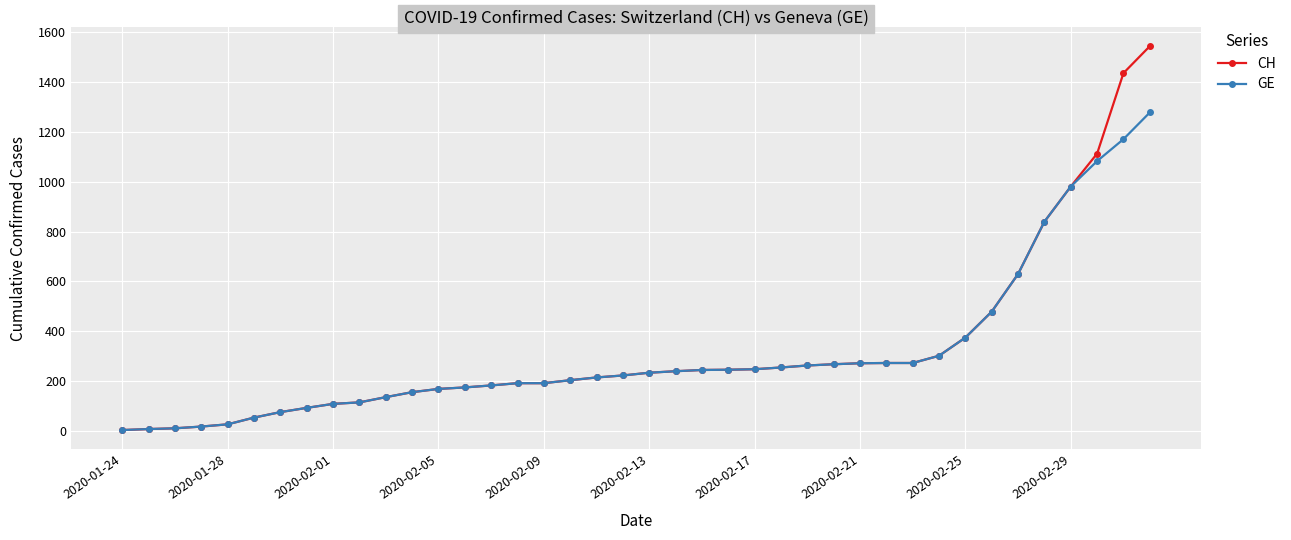

Which series has the largest range (max minus min)?

CH